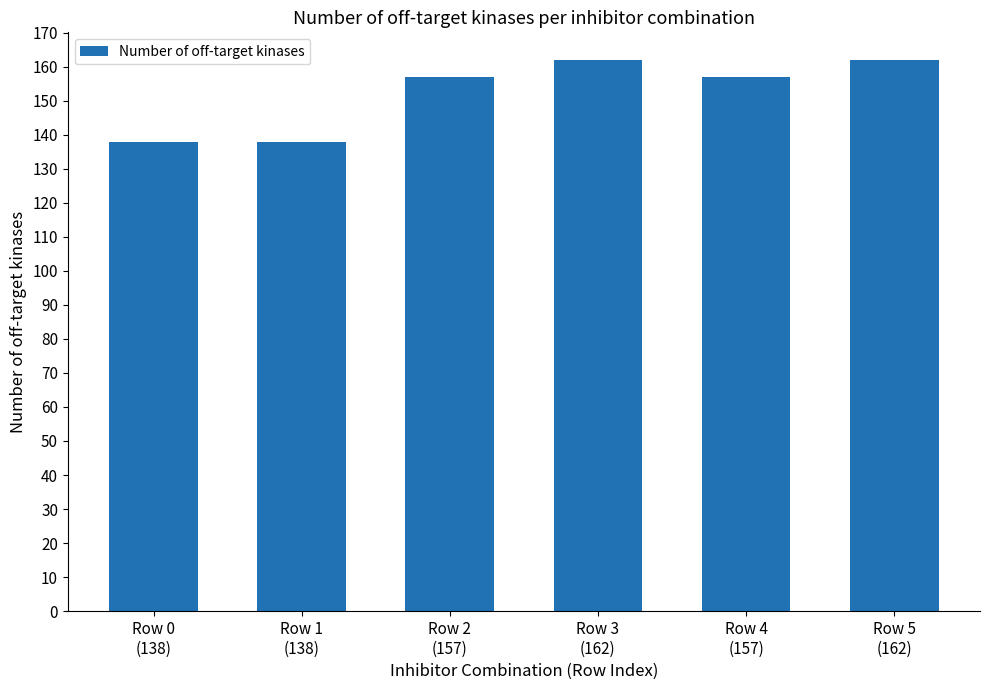

What is the smallest value displayed?

138